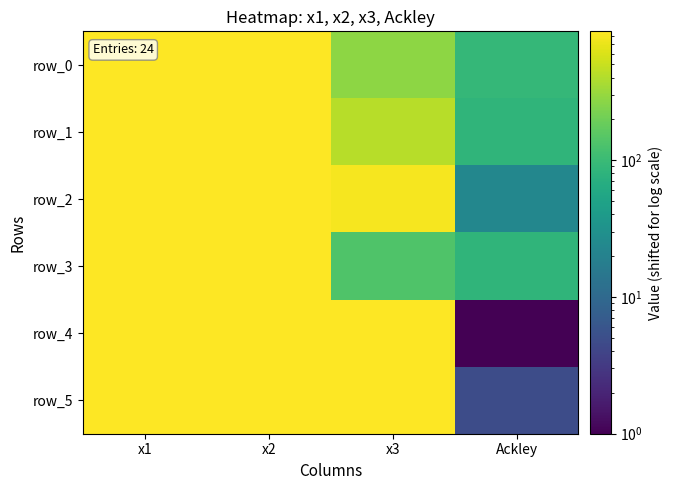

What is the lowest value of the row_4 series?

1.0